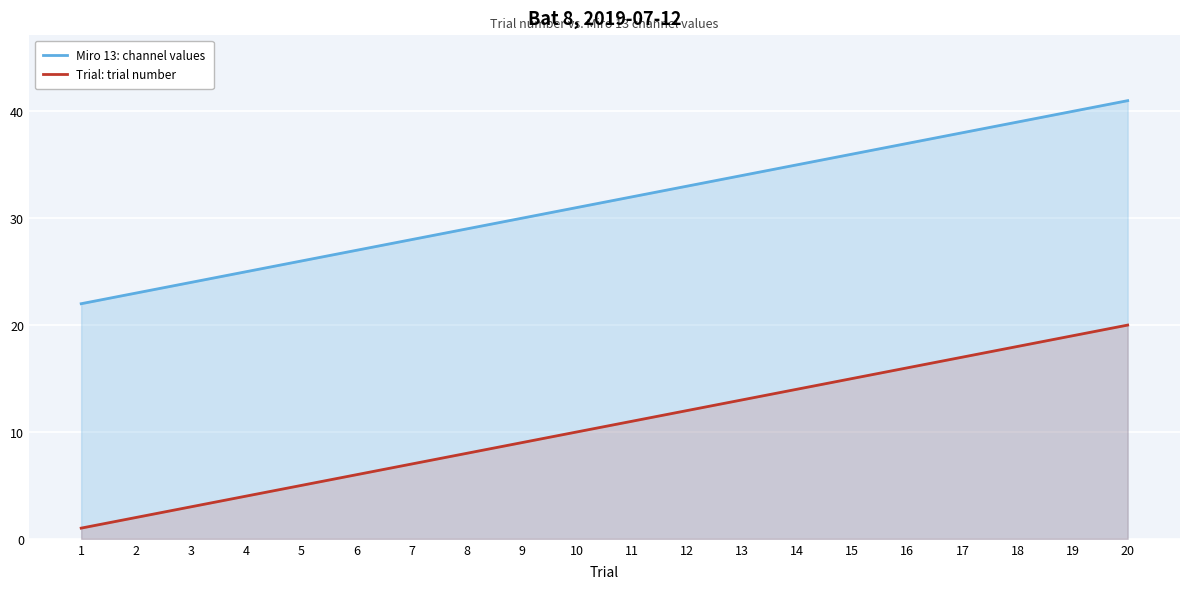

Which label corresponds to the largest value in the chart?

20